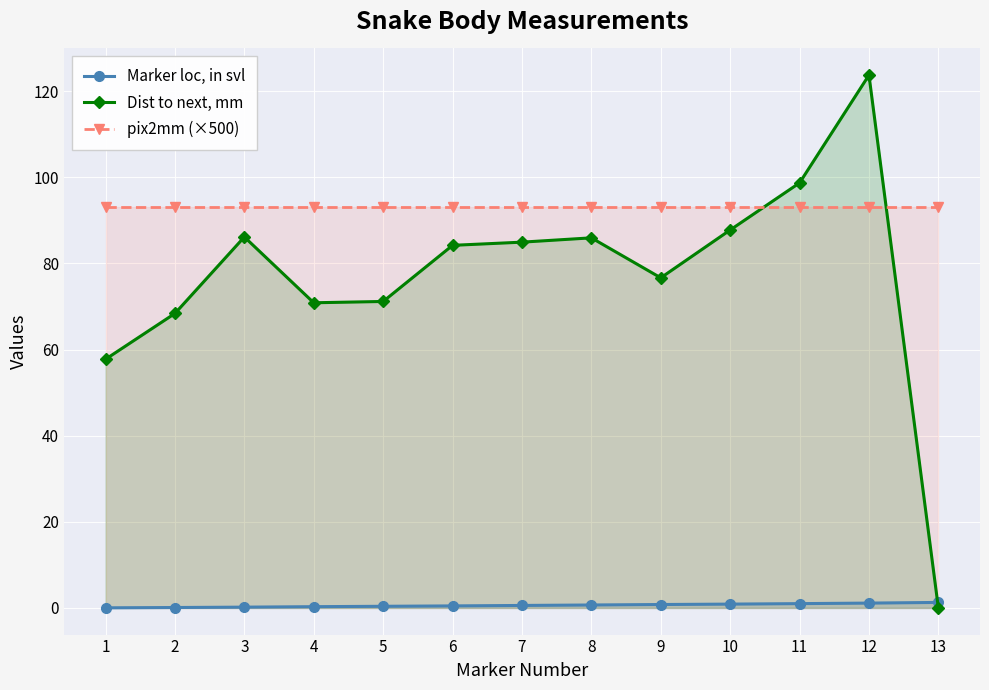

True or false: Dist to next, mm has more than 2 points higher than both neighbors.

True